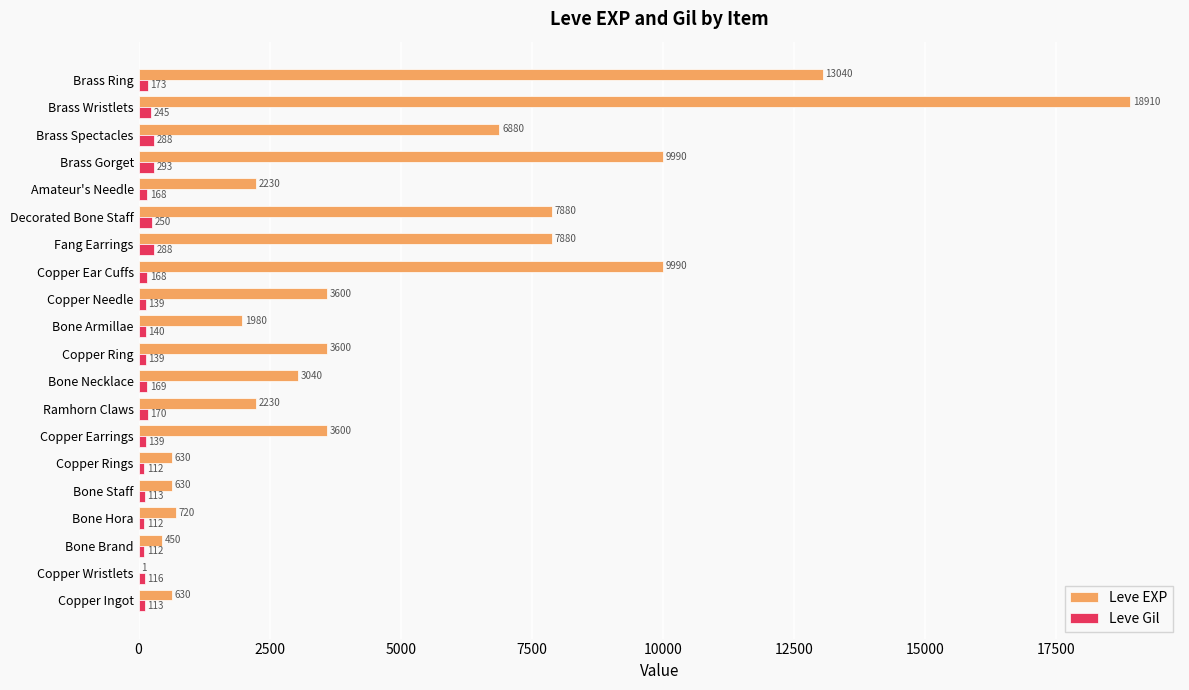

What value does the Leve Gil series have at Copper Ear Cuffs?

168